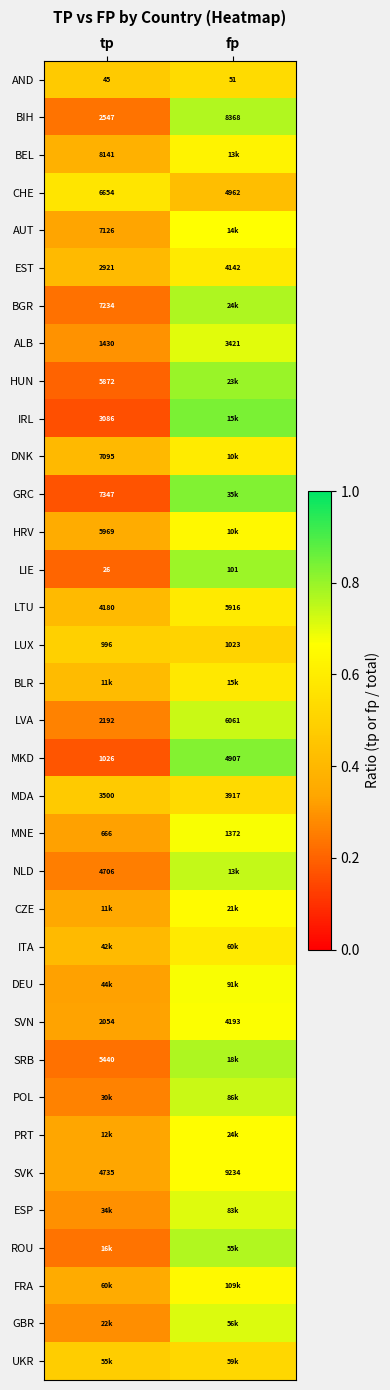

What is the minimum value shown in the chart?

0.2